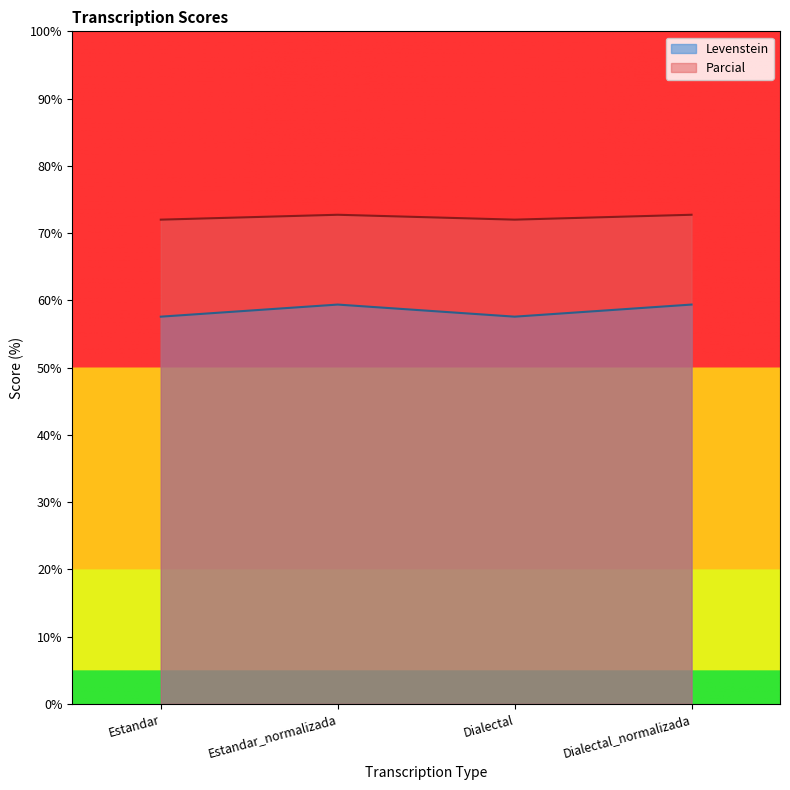

What is the maximum value shown in the chart?

72.7